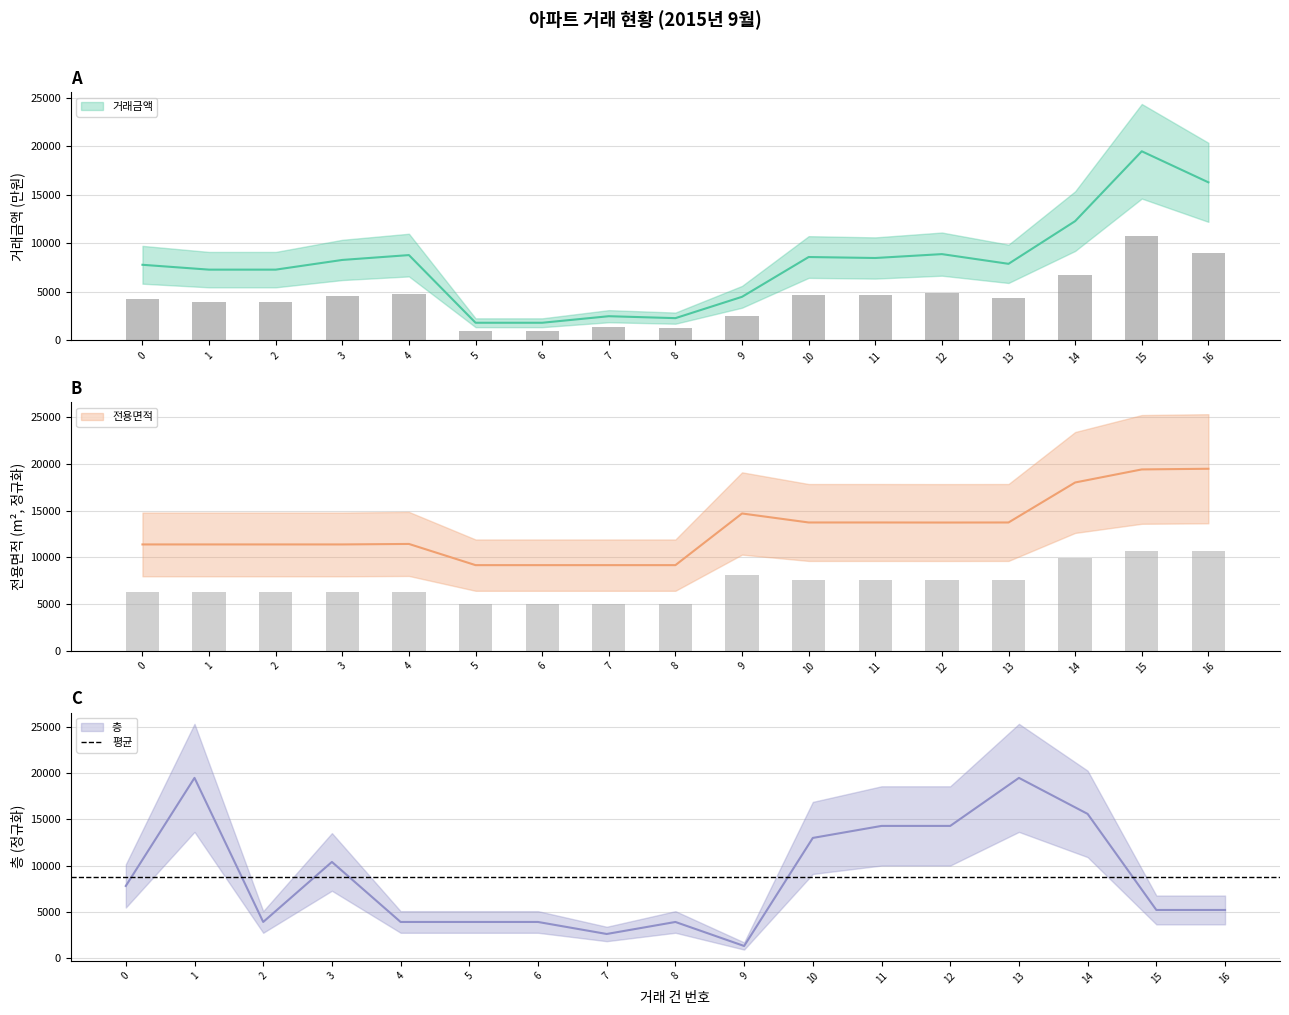

Which category has the lowest value in the 거래금액 series?

5